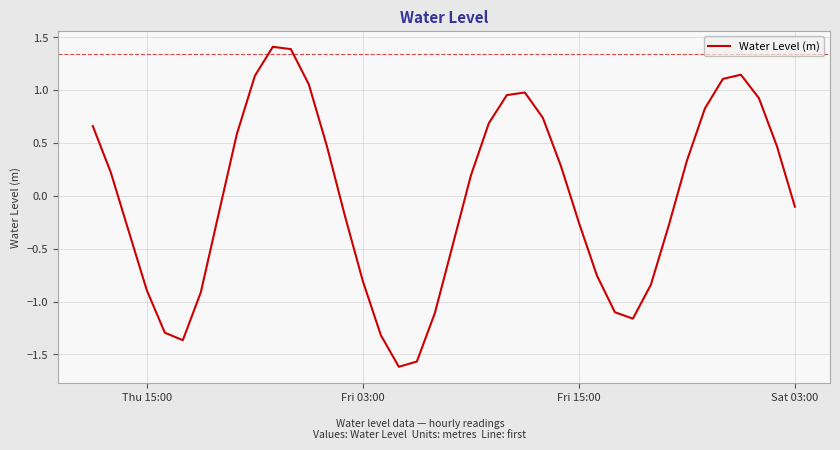

What is the difference between the maximum and minimum values?

3.0